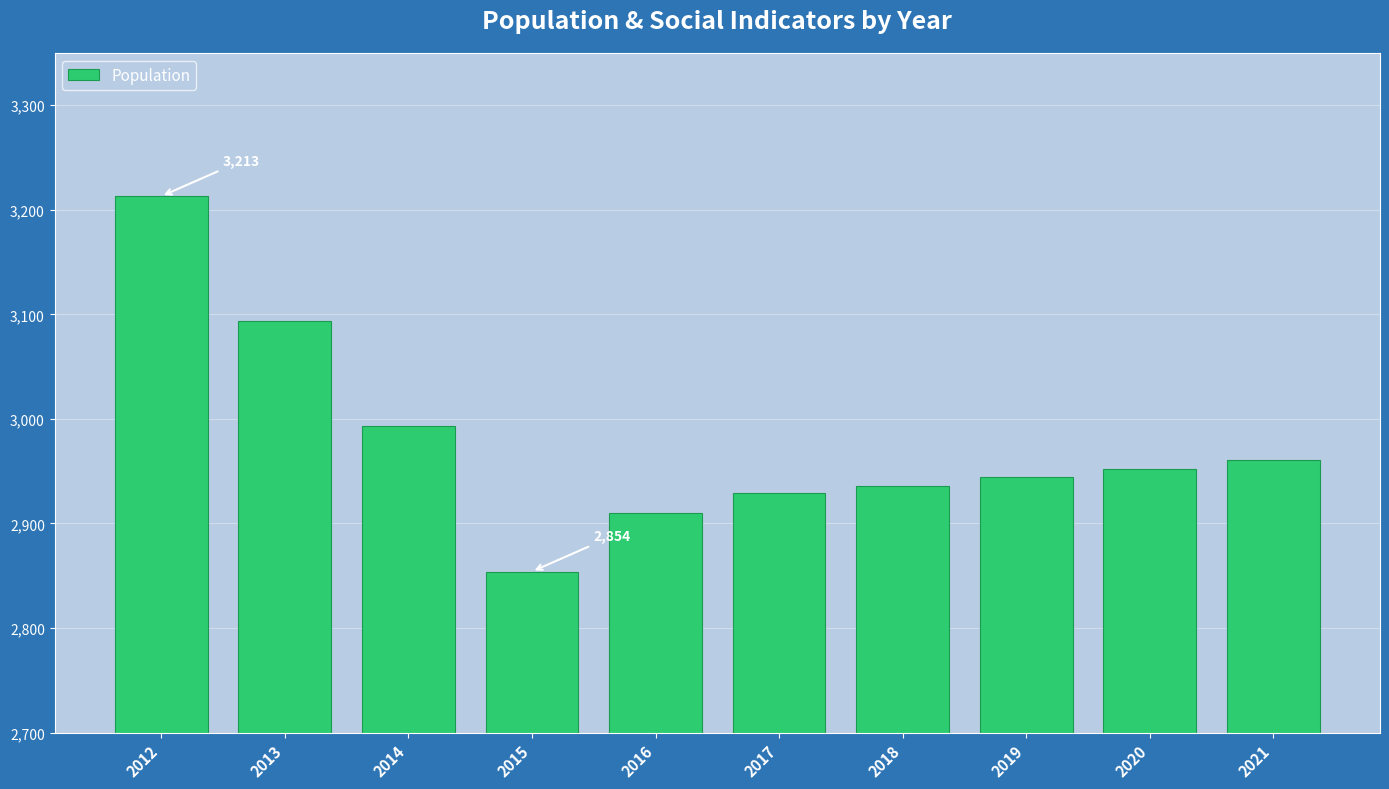

Reading left to right, extract all data points from this chart.

3213	3094	2993	2854	2910	2929	2936	2944	2952	2961